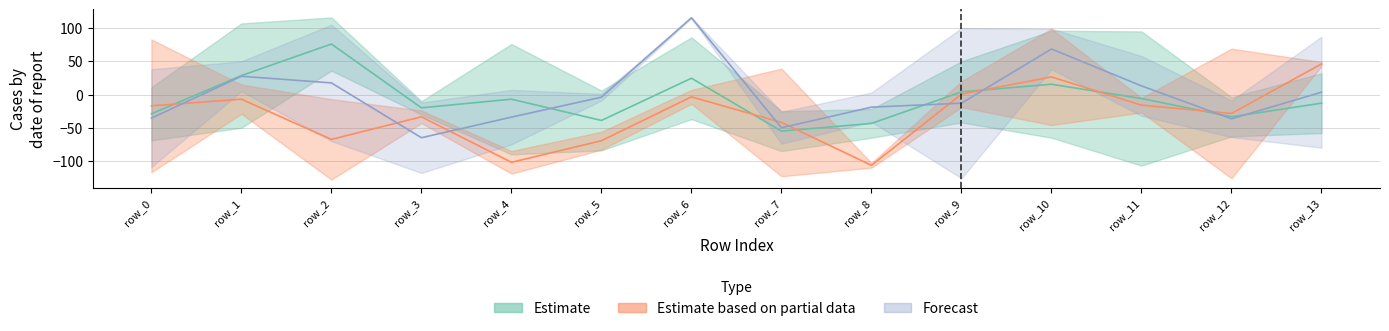

At how many categories does at least one series exceed 66?

10